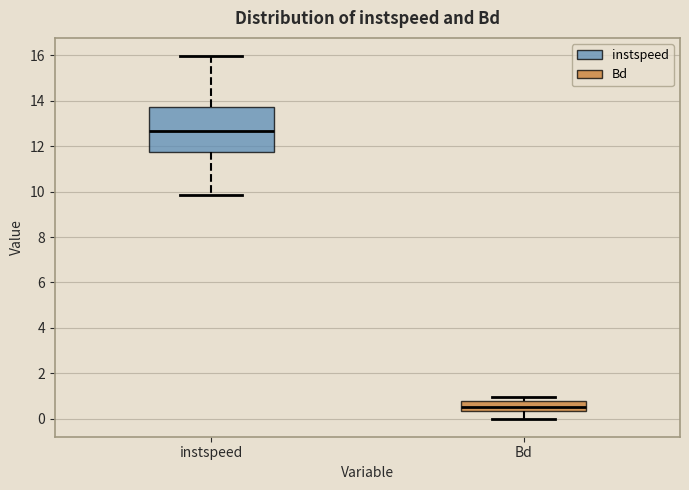

Where is the upper edge of the box for Bd on the y-axis? The values are not printed on the chart, so give them approximately, as read against the axis.

0.8